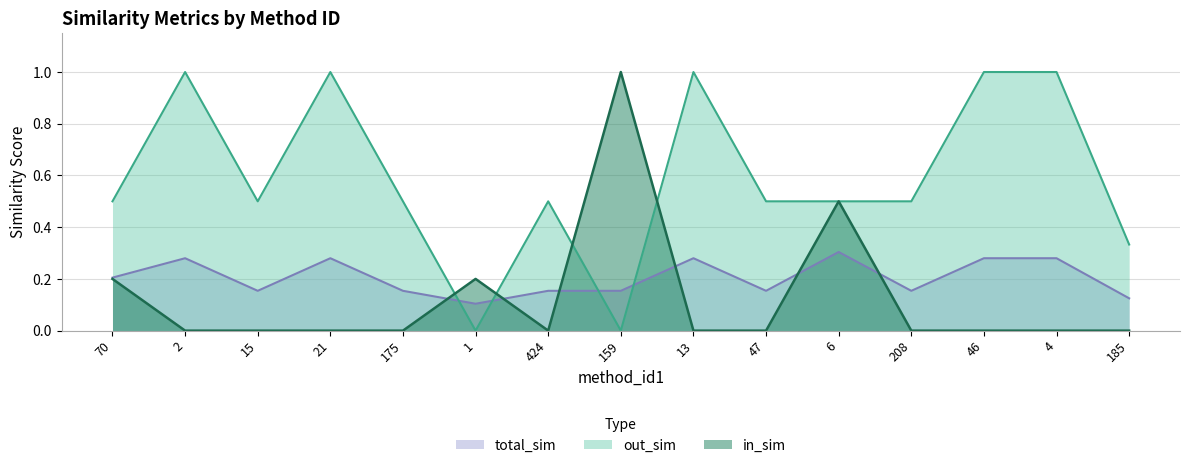

Rank the categories by total_sim value from lowest to highest.

1, 185, 15, 175, 424, 159, 47, 208, 70, 2, 21, 13, 46, 4, 6